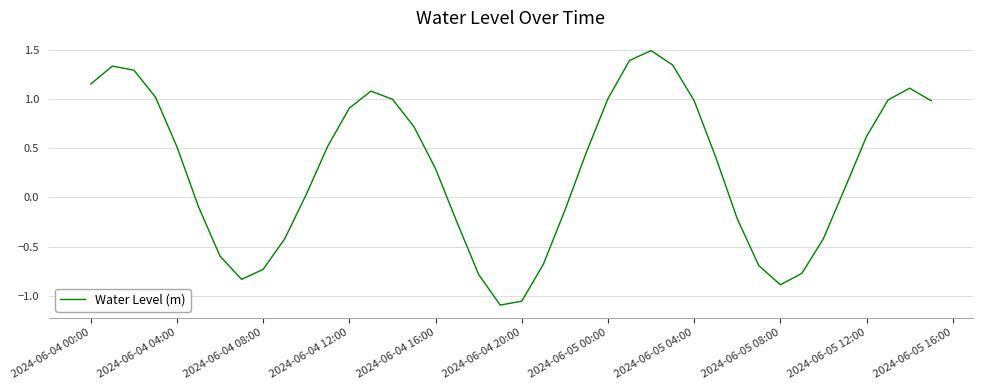

How many lines are shown in the chart?

1